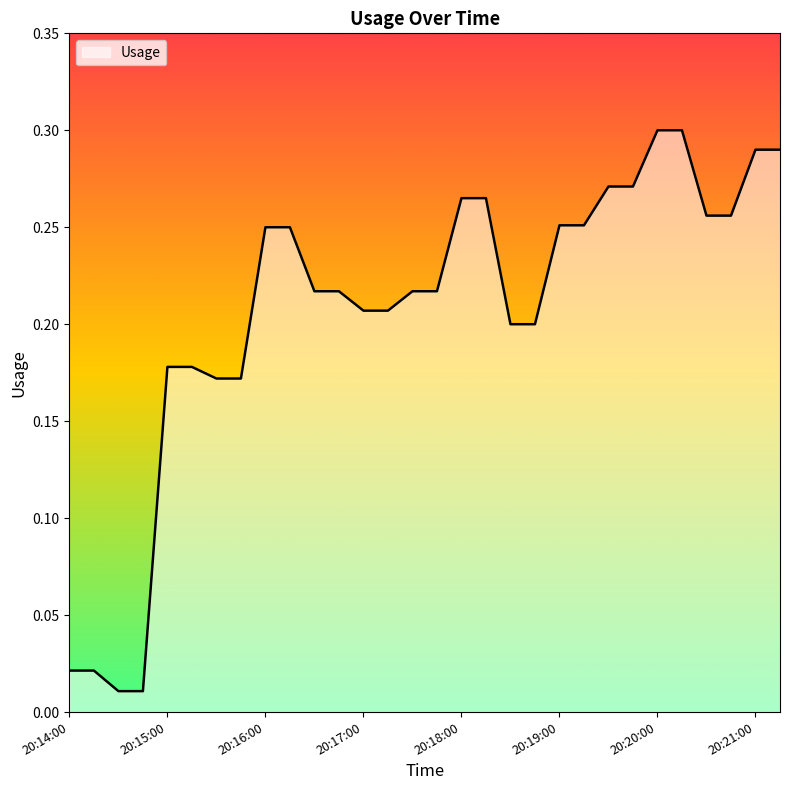

Reading right to left, transcribe all the data shown in this chart.

0.3	0.3	0.3	0.3	0.3	0.3	0.3	0.3	0.3	0.3	0.2	0.2	0.3	0.3	0.2	0.2	0.2	0.2	0.2	0.2	0.2	0.2	0.2	0.2	0.2	0.2	0.0	0.0	0.0	0.0